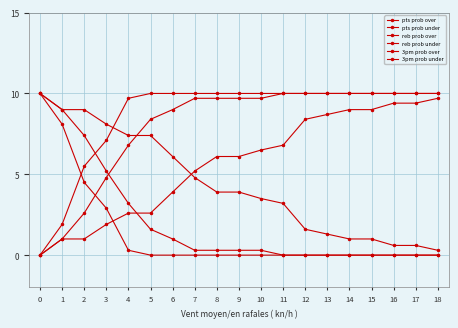

What is the total value across all series at 3?

30.0